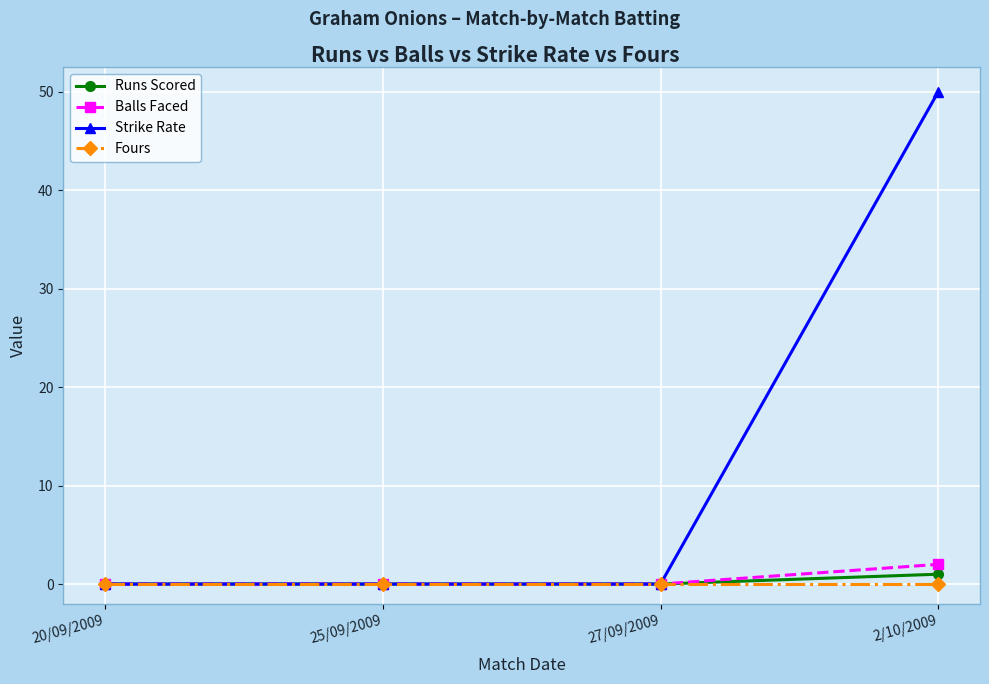

Which series changed the most between 20/09/2009 and 2/10/2009?

Strike Rate